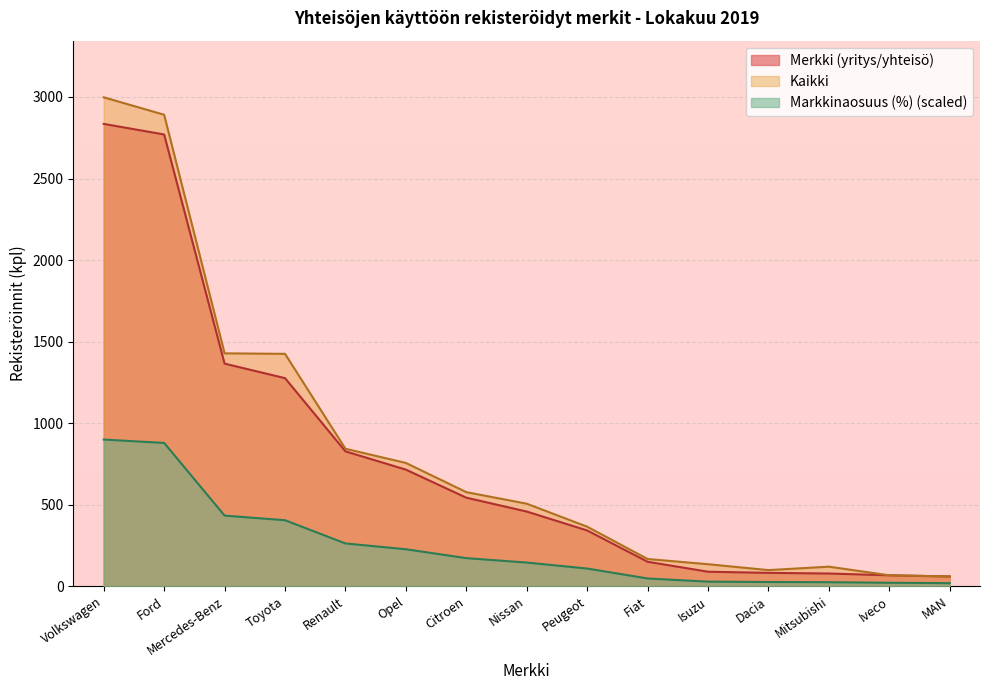

True or false: Merkki (yritys/yhteisö) has a value of 97.5 at MAN.

False